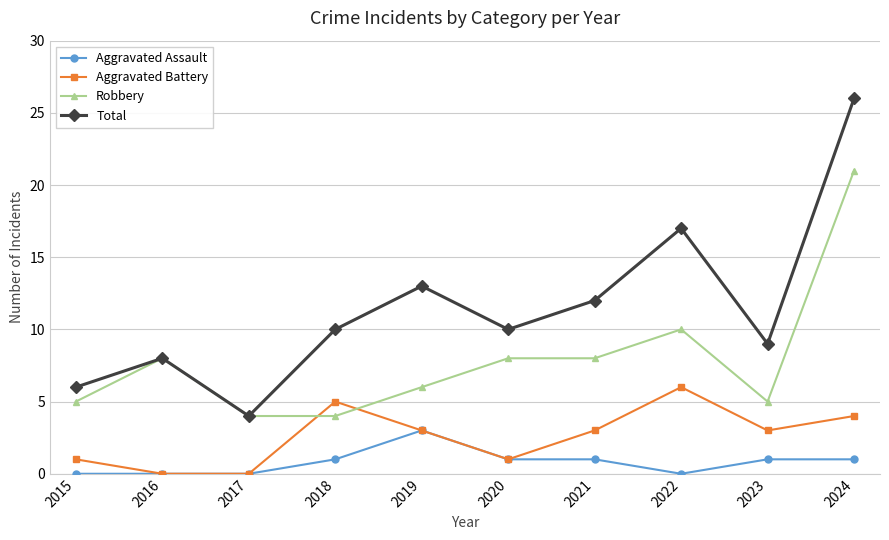

Reading right to left, what are all the values shown in this chart?

Aggravated Assault: 2024=1	2023=1	2022=0	2021=1	2020=1	2019=3	2018=1	2017=0	2016=0	2015=0
Aggravated Battery: 2024=4	2023=3	2022=6	2021=3	2020=1	2019=3	2018=5	2017=0	2016=0	2015=1
Robbery: 2024=21	2023=5	2022=10	2021=8	2020=8	2019=6	2018=4	2017=4	2016=8	2015=5
Total: 2024=26	2023=9	2022=17	2021=12	2020=10	2019=13	2018=10	2017=4	2016=8	2015=6